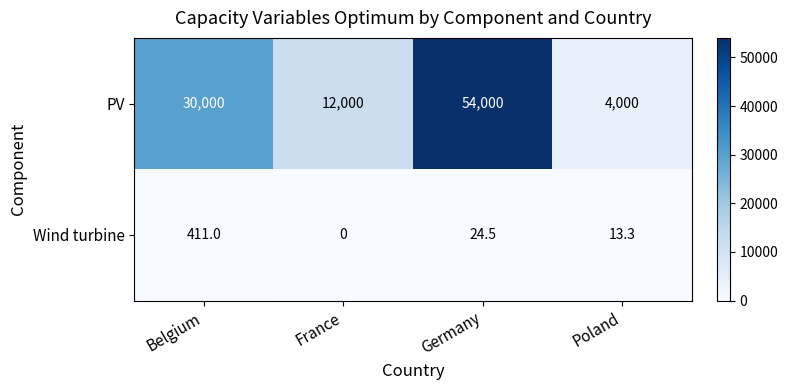

Is it true that PV equals 4000.0 at Poland?

True